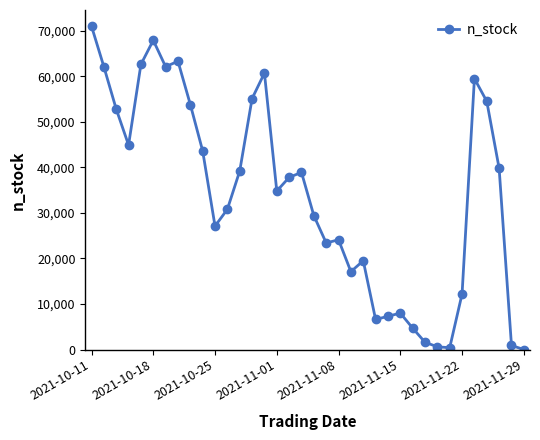

True or false: the data has more than 2 interior local peaks.

True